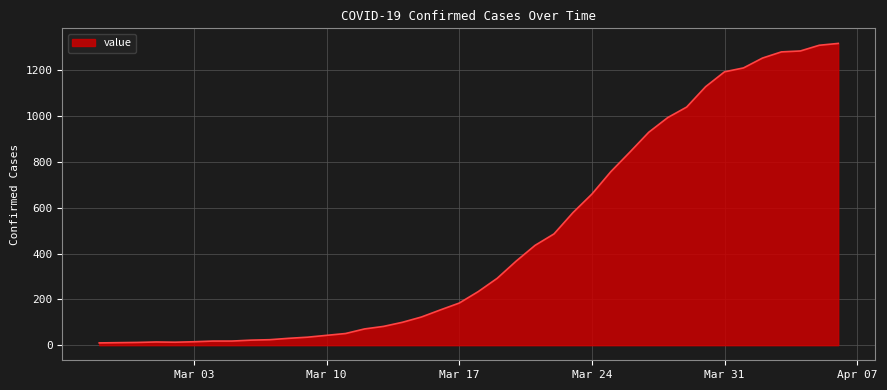

What is the difference between the maximum and minimum values?

1308